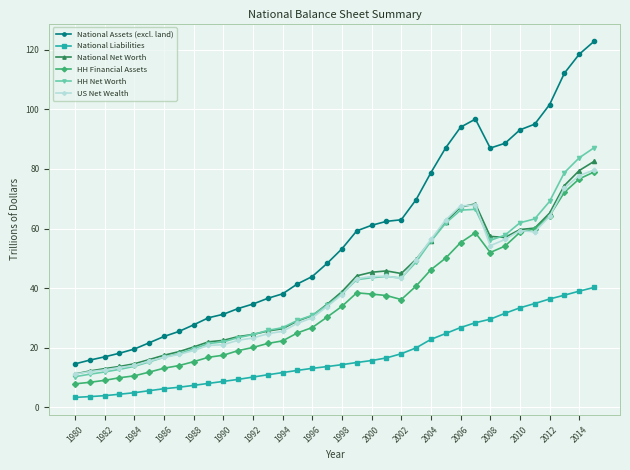

Which series has the largest total across all categories?

National Assets (excl. land)